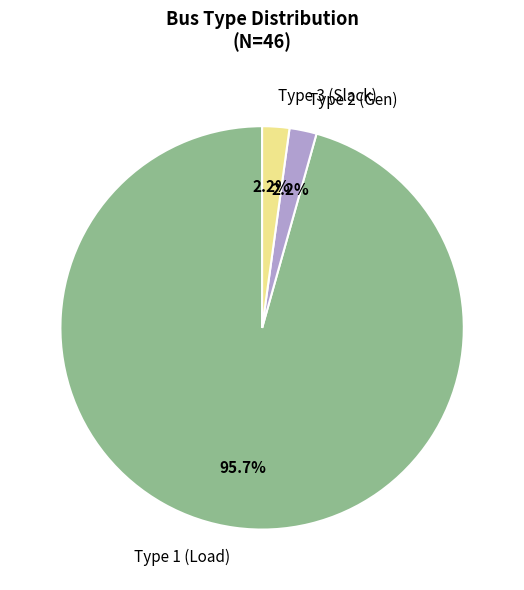

Which slice is the largest?

Type 1 (Load)